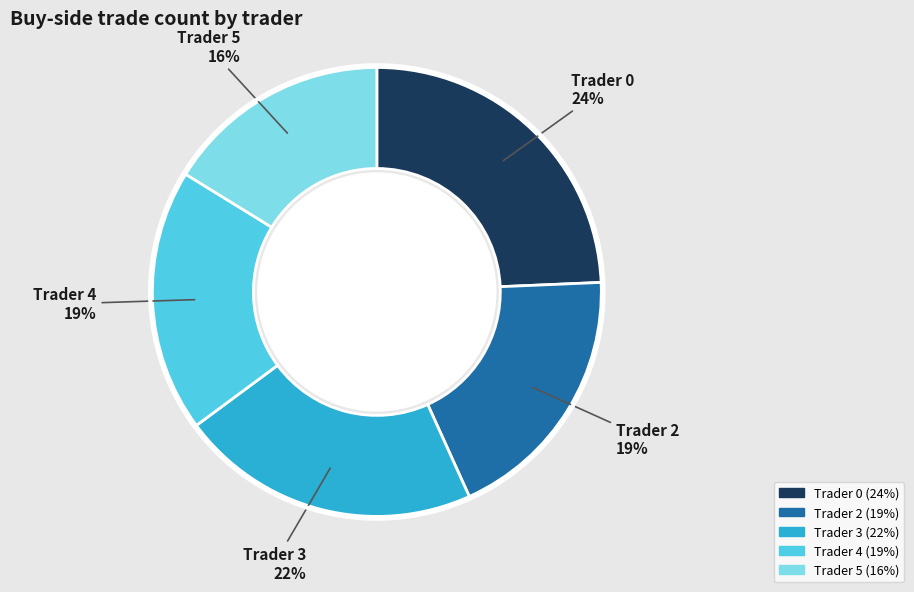

Which category has the smallest portion of the pie?

Trader 5